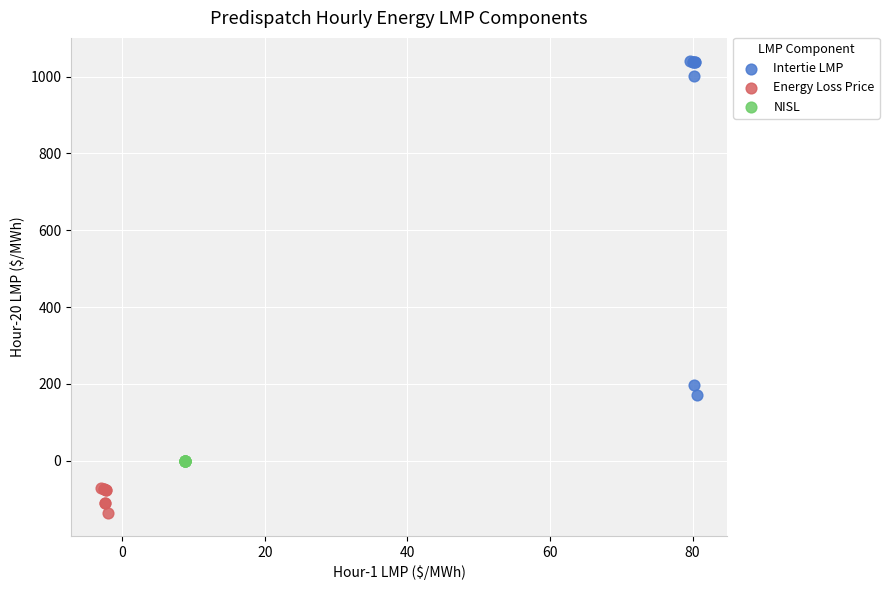

Which series reaches the maximum Y coordinate?

Intertie LMP